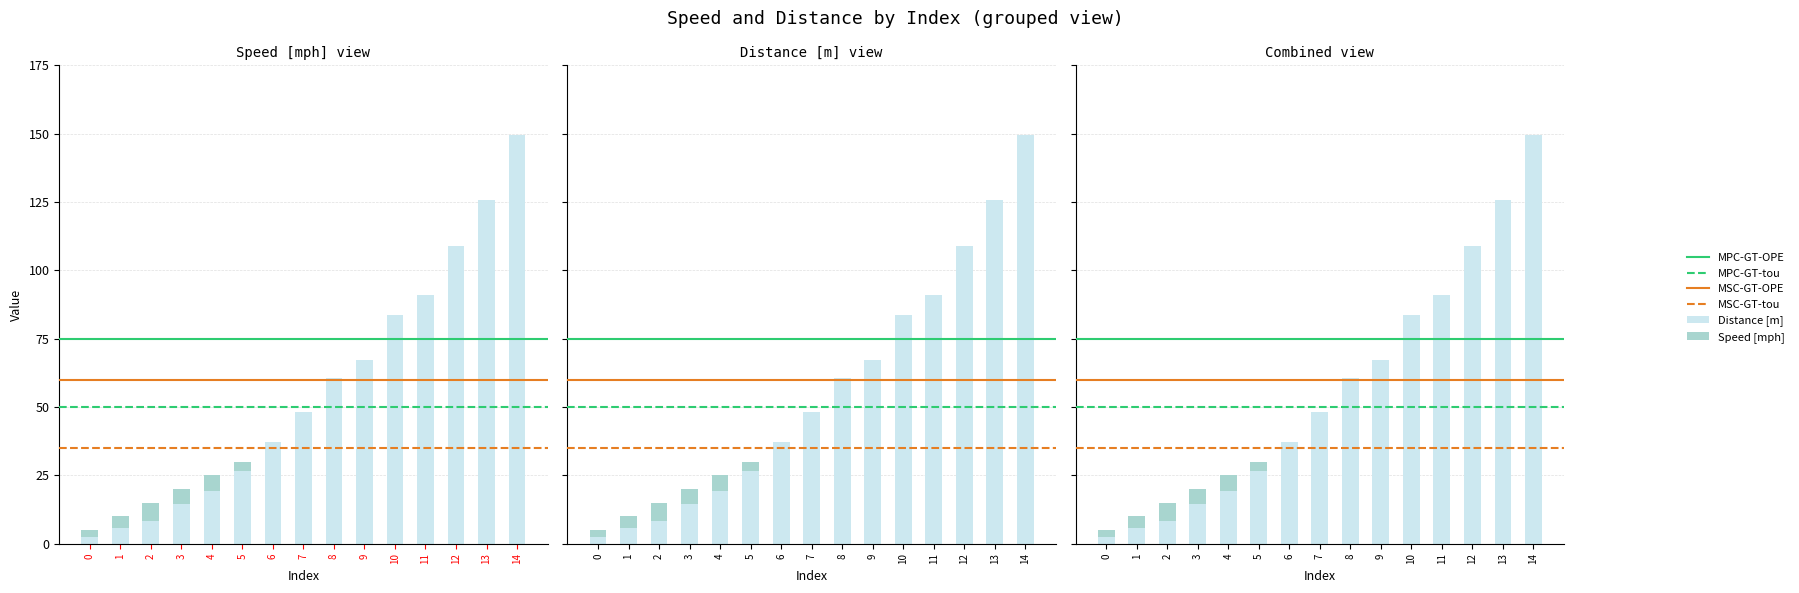

What is the greatest value displayed?

149.7